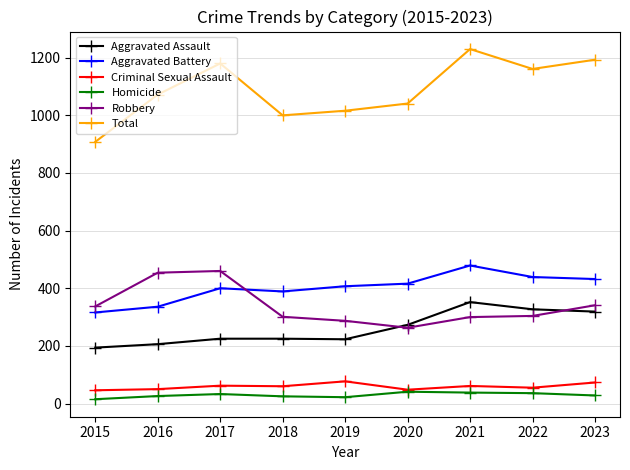

Rank the series at 2023 from highest to lowest value.

Total, Aggravated Battery, Robbery, Aggravated Assault, Criminal Sexual Assault, Homicide